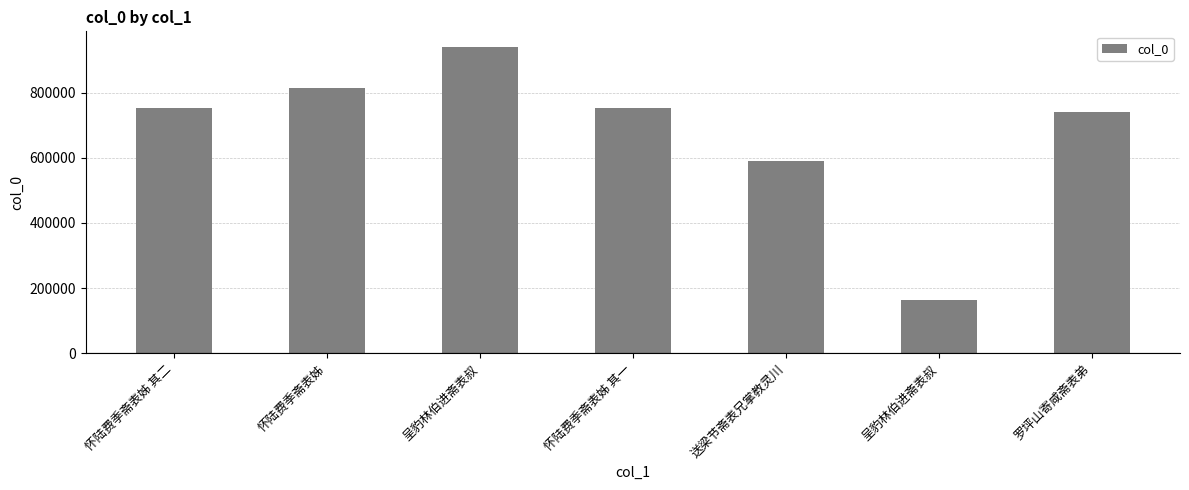

Rank the categories by value from highest to lowest.

呈豹林伯进斋表叔, 怀陆费季斋表姊, 怀陆费季斋表姊 其二, 怀陆费季斋表姊 其一, 罗坪山寄咸斋表弟, 送梁节斋表兄掌教灵川, 呈豹林伯进斋表叔